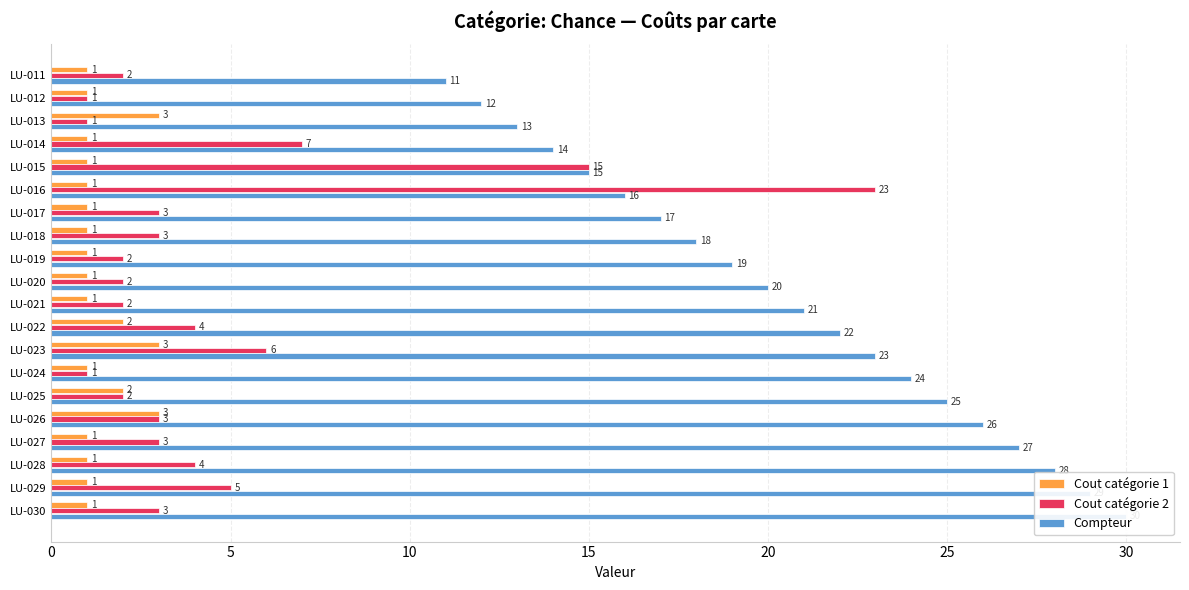

Is the value of Cout catégorie 2 at LU-028 greater than the value of Compteur at LU-029?

No